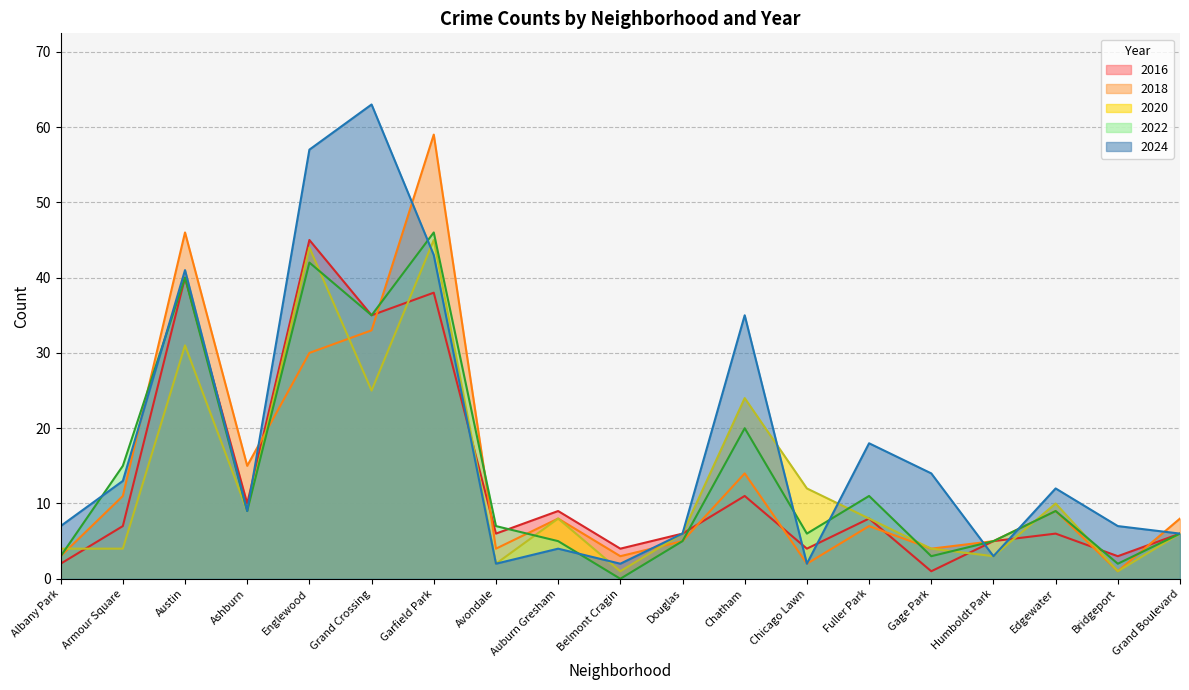

What is the difference between the 2022 values at Gage Park and Douglas?

2